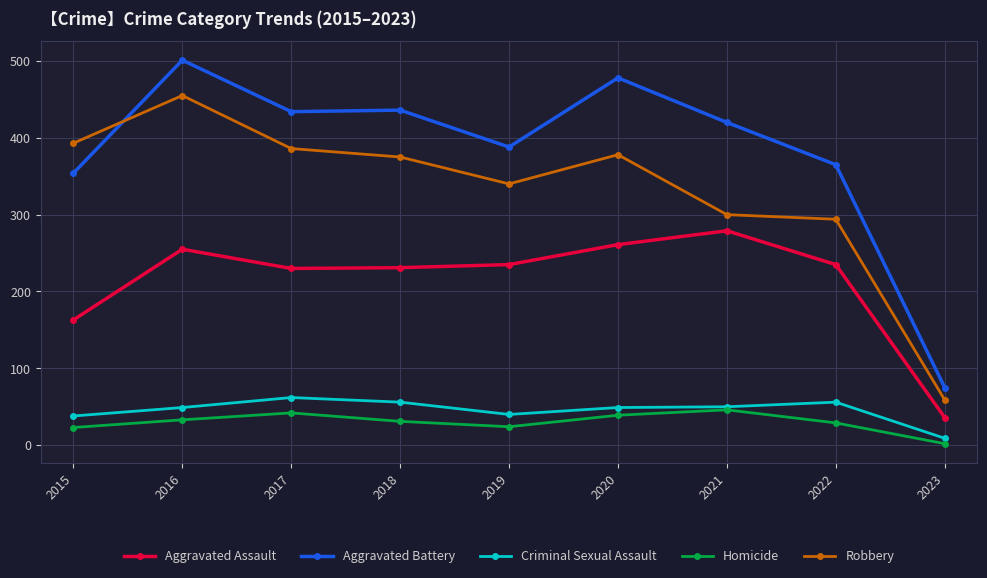

What is the greatest value displayed?

501